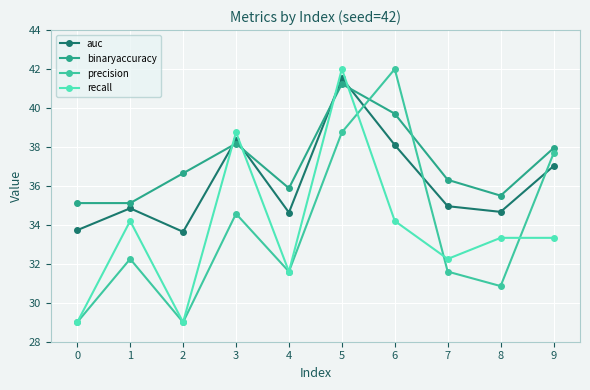

What is the value of the auc point at the 1st from the left?

33.7